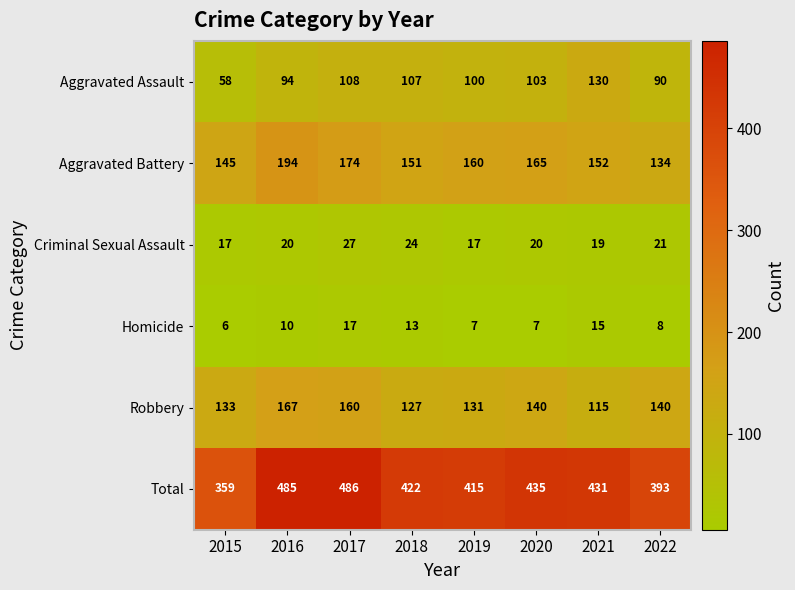

Which label corresponds to the largest value in the chart?

2017